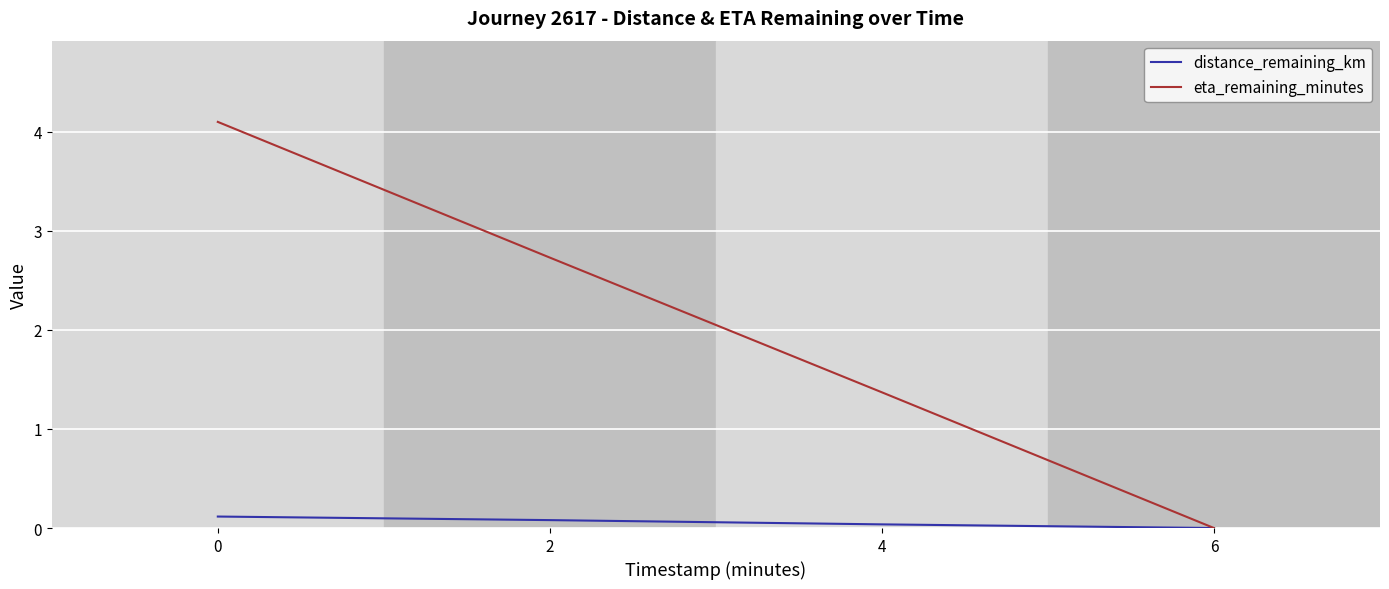

Does the chart have visible grid lines?

Yes